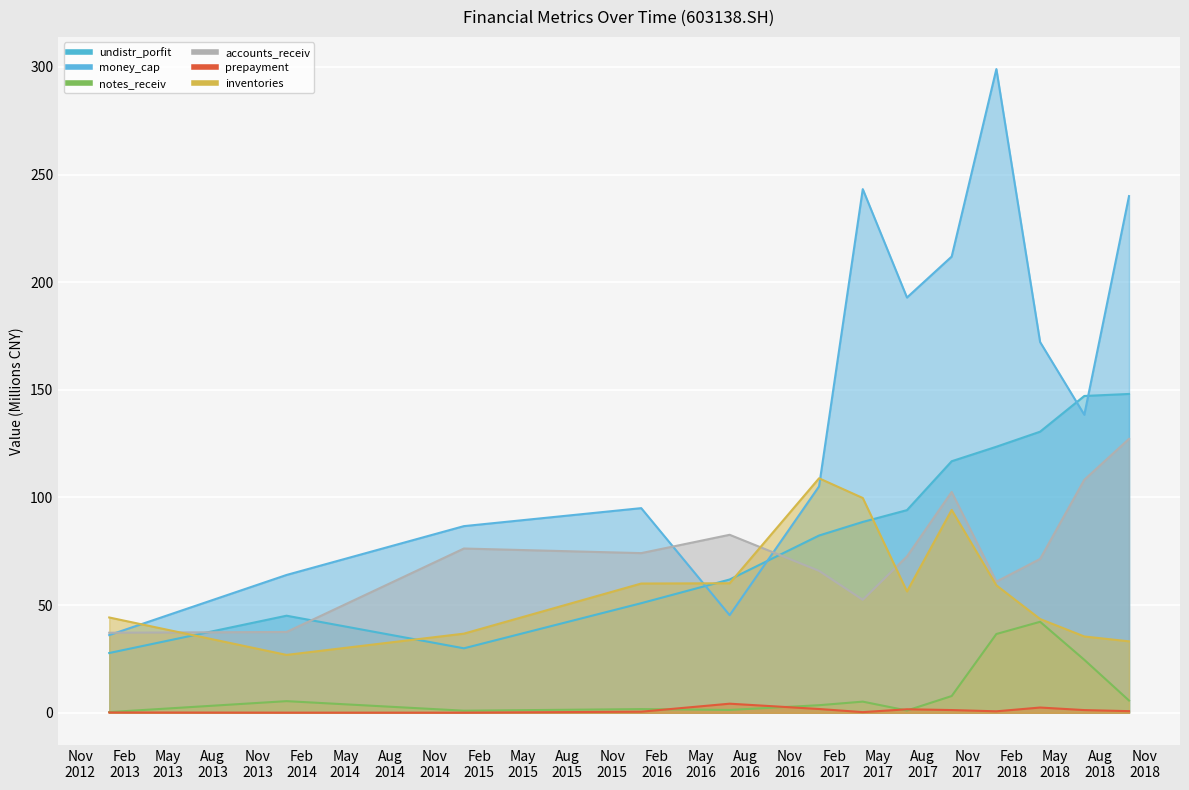

What is the value of the notes_receiv point at the 13th from the left?

5.7